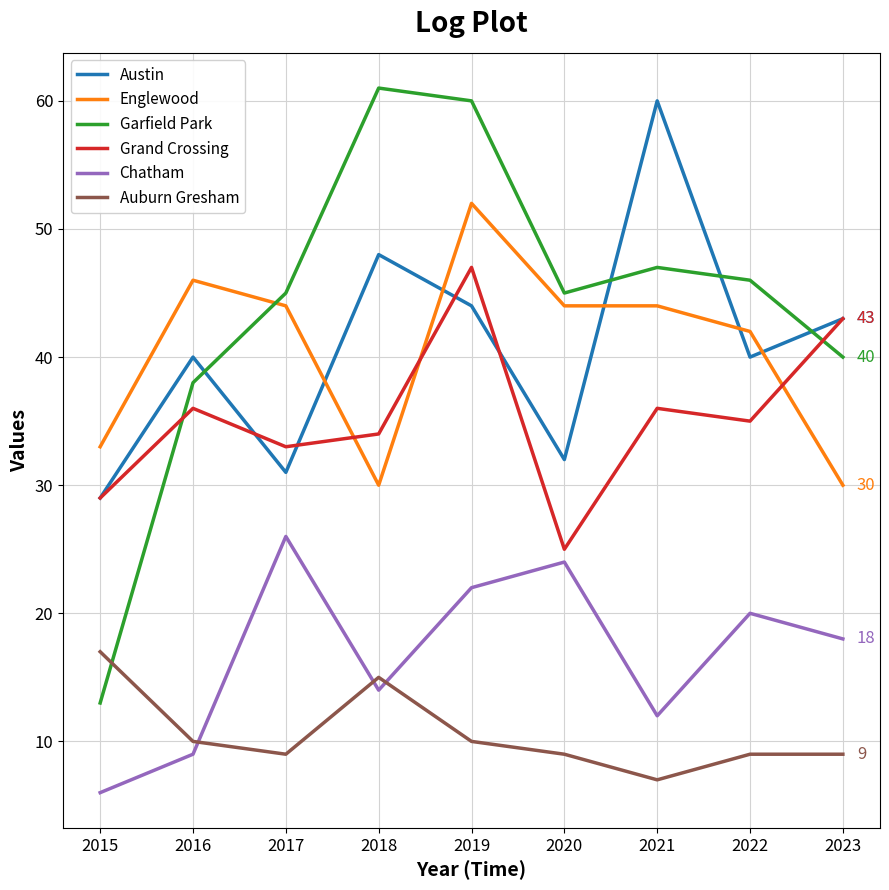

Rank the series by their maximum value, from lowest to highest.

Auburn Gresham, Chatham, Grand Crossing, Englewood, Austin, Garfield Park